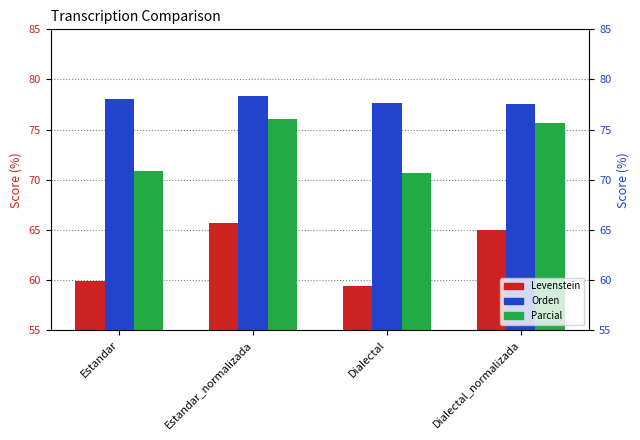

True or false: Parcial has a value of 38.3 at Estandar.

False